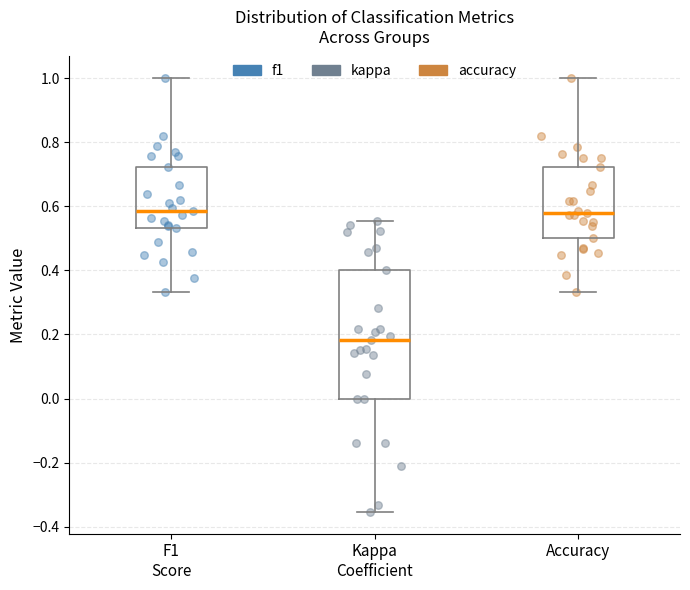

Which box's median line is the lowest?

Kappa Coefficient